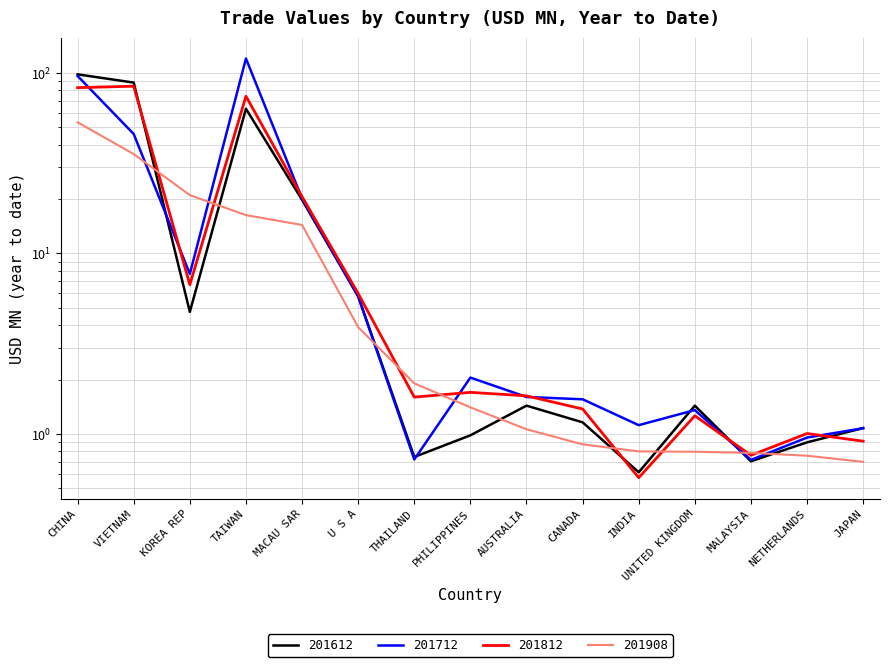

At which category does 201712 reach its first local valley?

KOREA REP